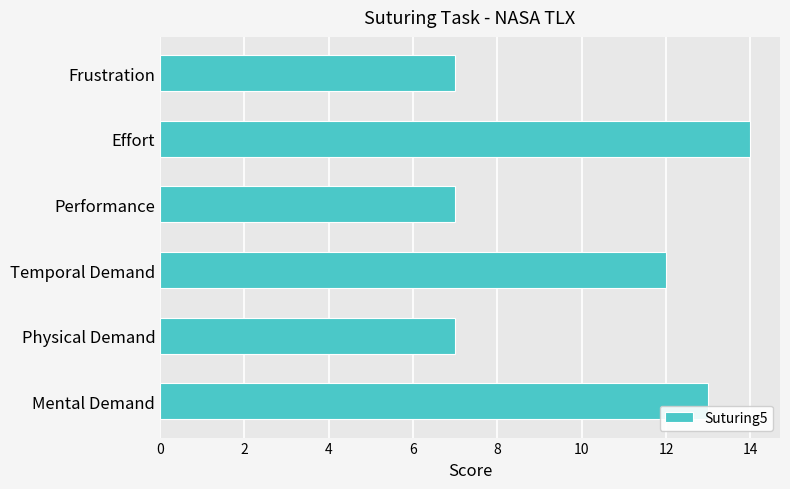

What is the difference between the values at Performance and Effort?

7